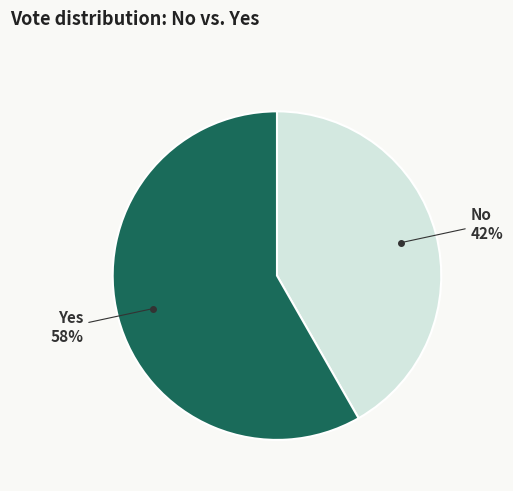

To the nearest percent, what is the average slice percentage?

50%